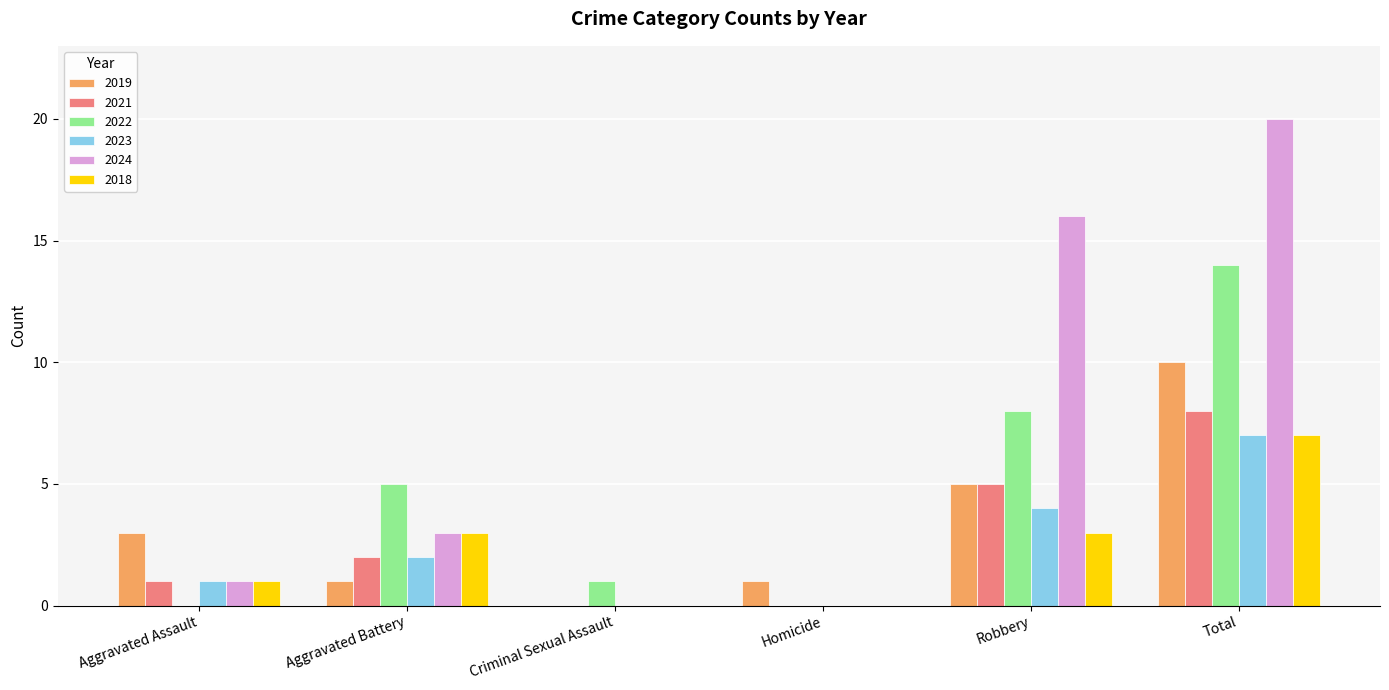

What is the total value across all series at Aggravated Assault?

7